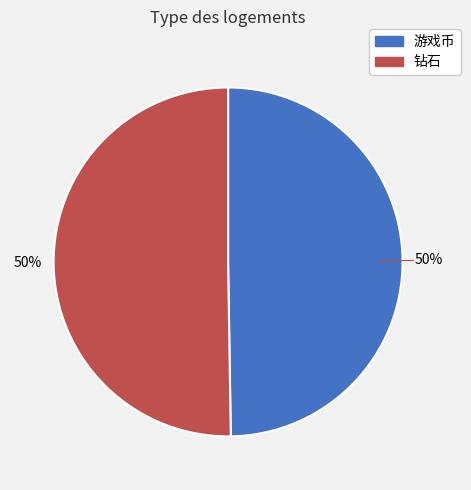

To the nearest percent, what portion does 游戏币 represent?

50%